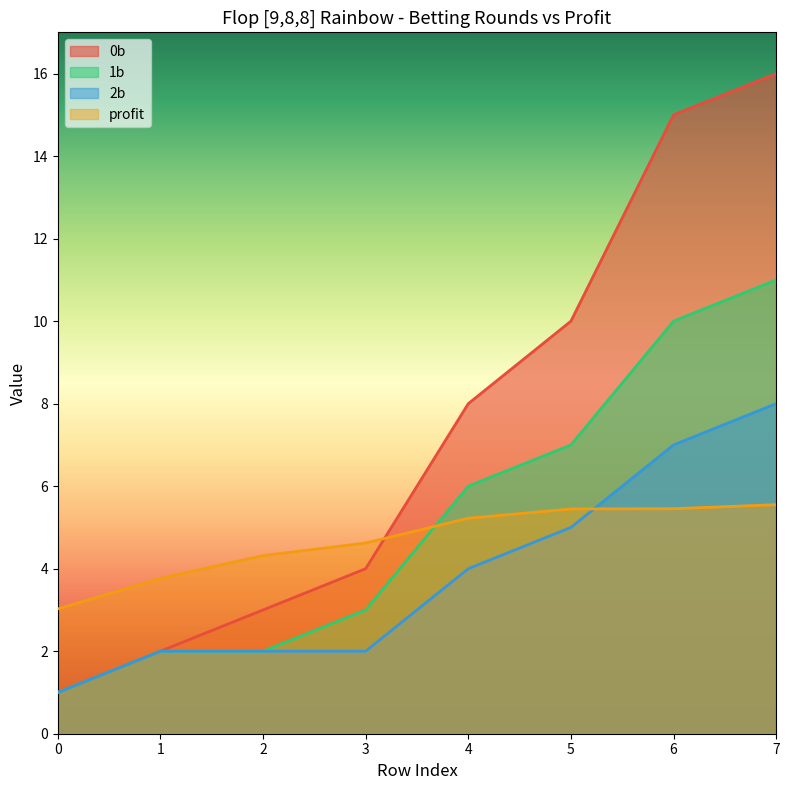

What is the average value of the profit series?

4.7